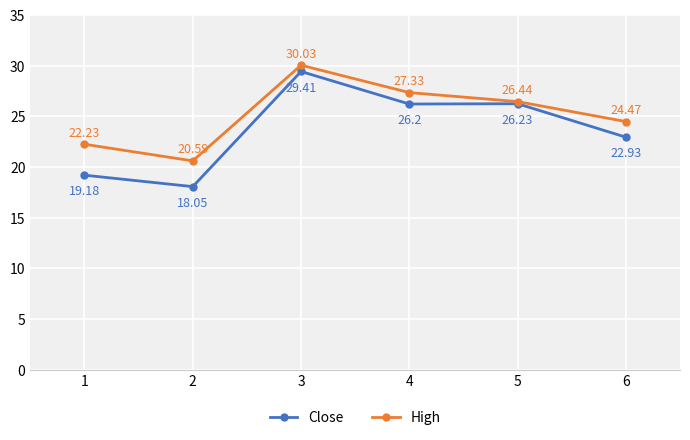

True or false: High and Close intersect in this chart.

False